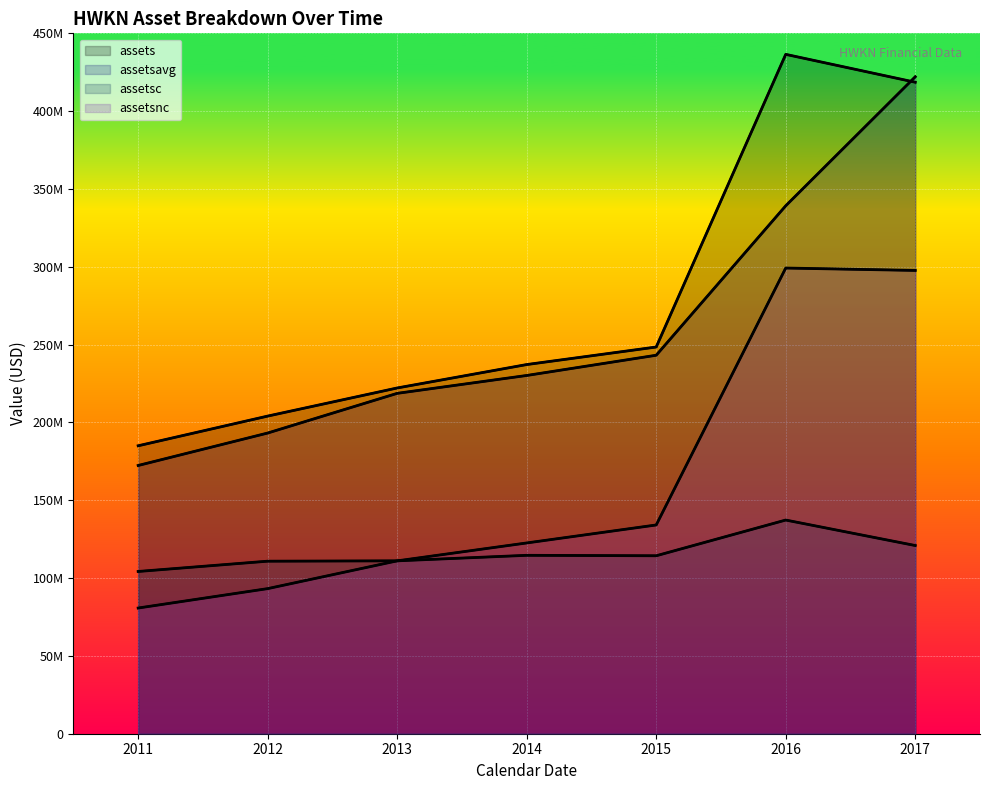

What is the maximum value for assetsc?

137288000